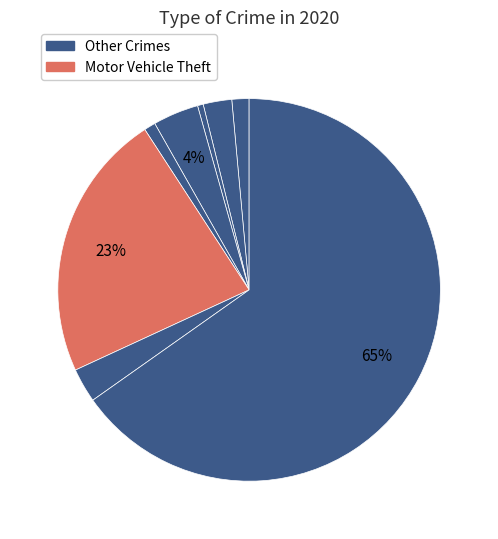

How many slices are in this pie chart?

8